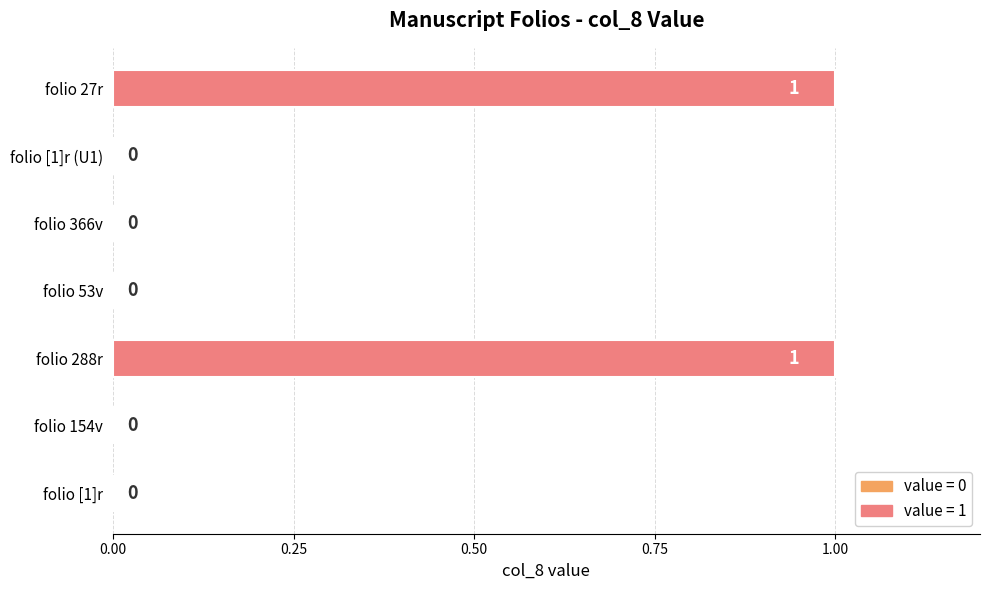

Are the bars horizontal?

Yes